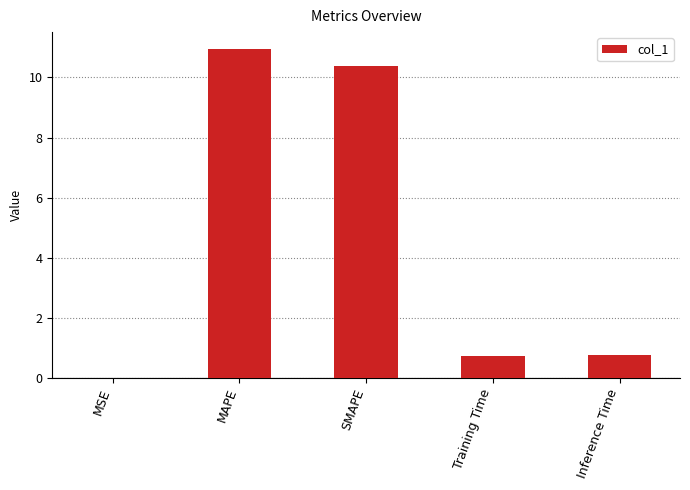

What is the sum of the values at SMAPE and Training Time?

11.1